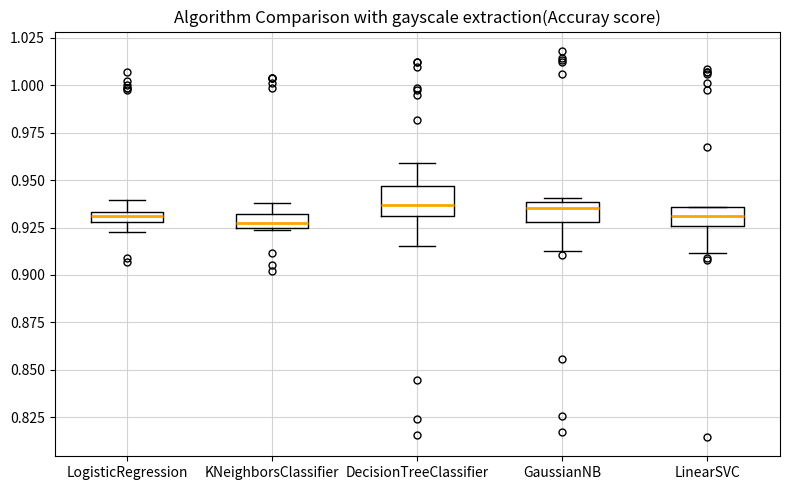

Comparing the boxes themselves (not the whiskers), which one is the tallest?

DecisionTreeClassifier